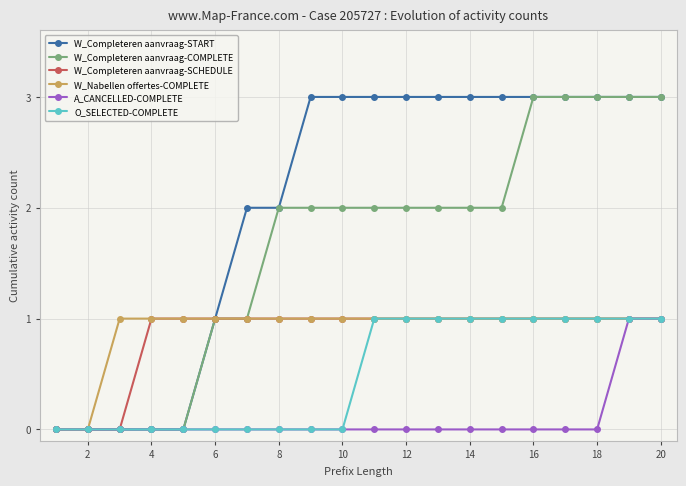

Which series has the largest total across all categories?

W_Completeren aanvraag-START